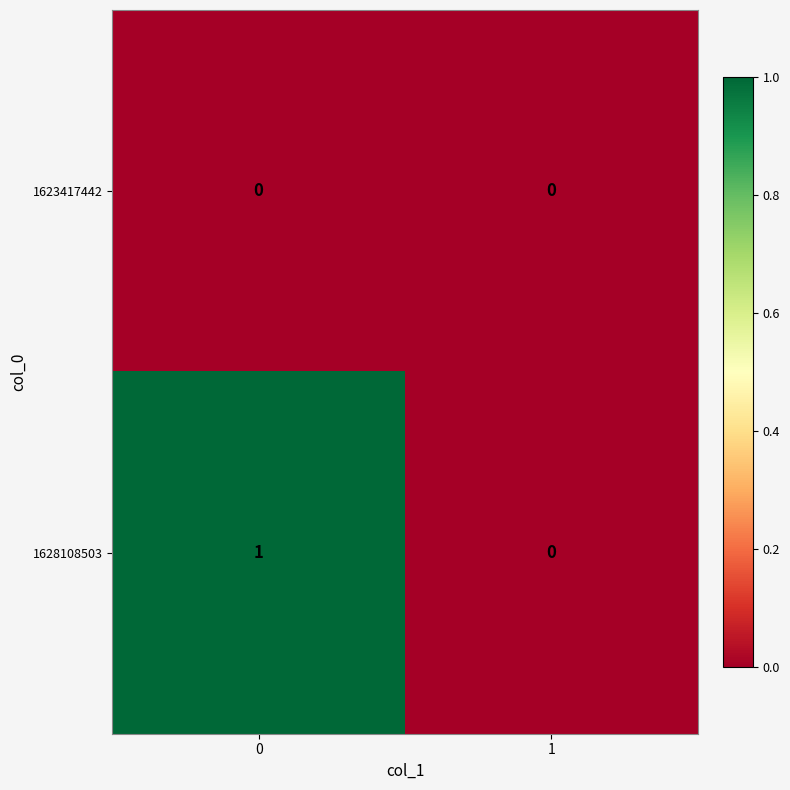

Rank the series by their average value, from highest to lowest.

1628108503, 1623417442